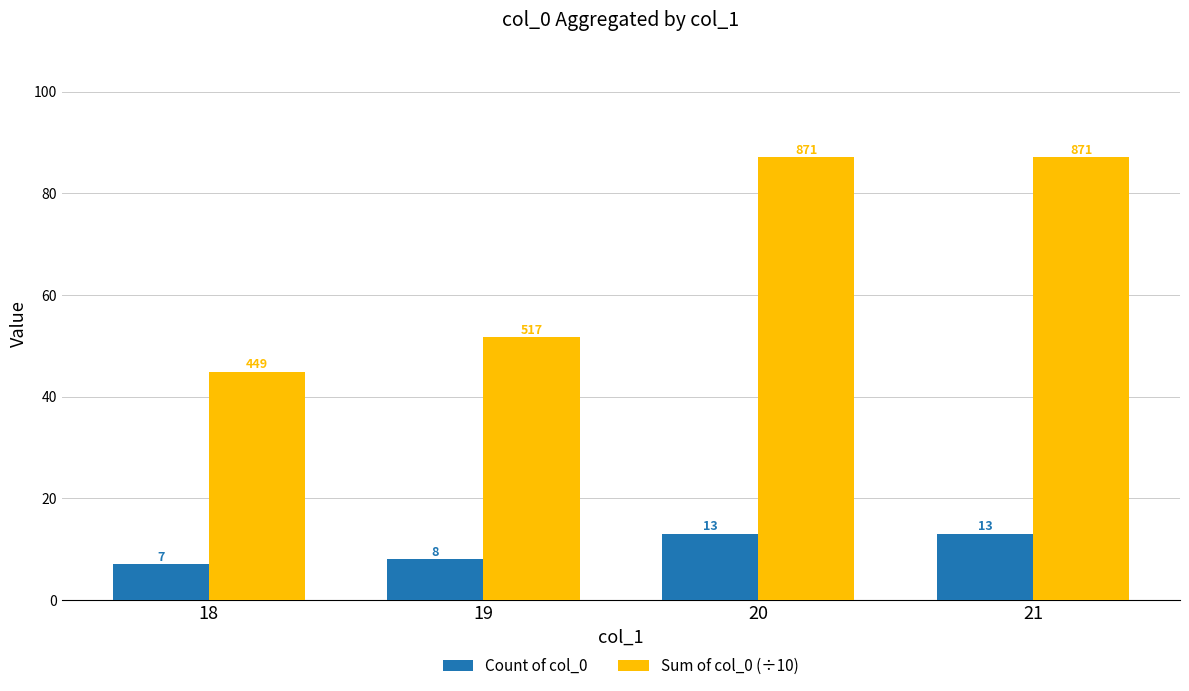

Is it true that Sum of col_0 (÷10) equals 69.6 at 18?

False